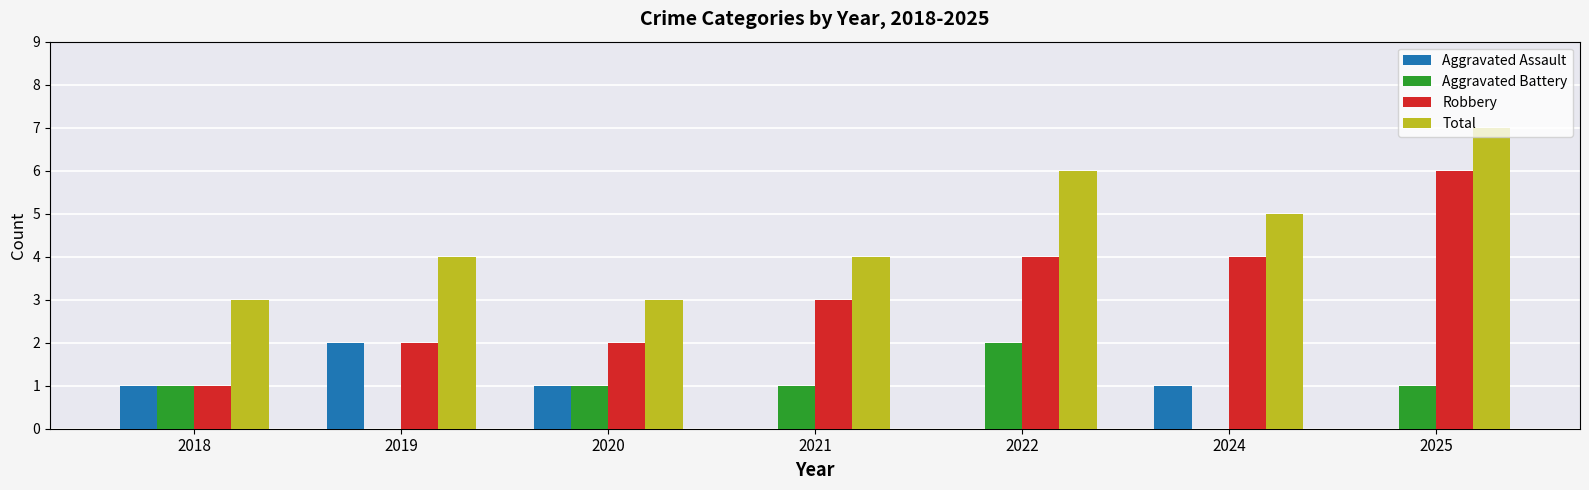

What is the maximum value for Total?

7